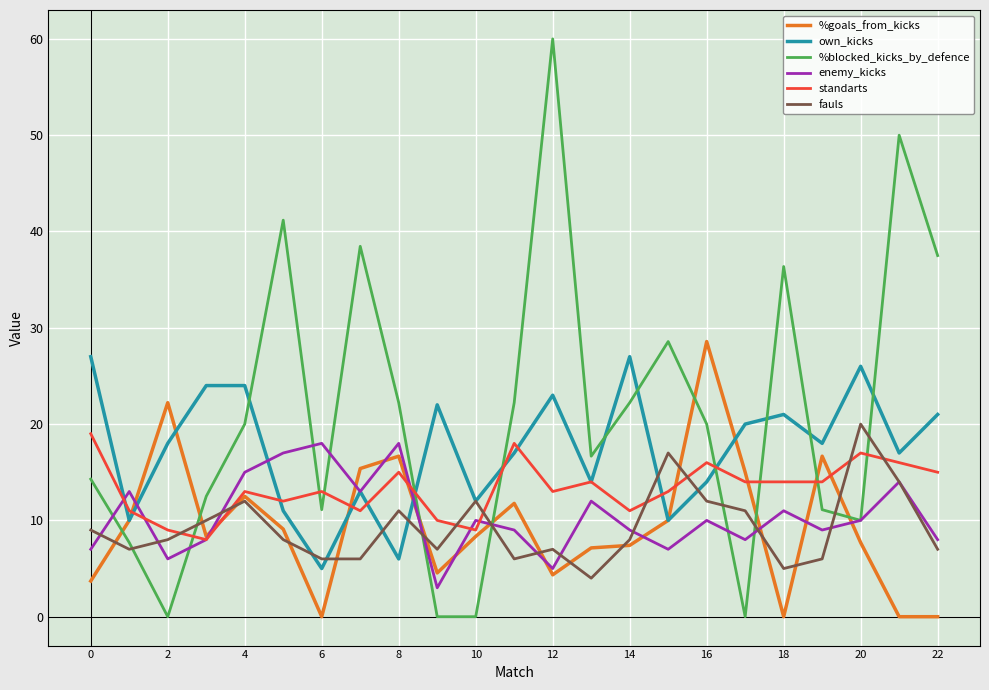

What is the minimum value for fauls?

4.0